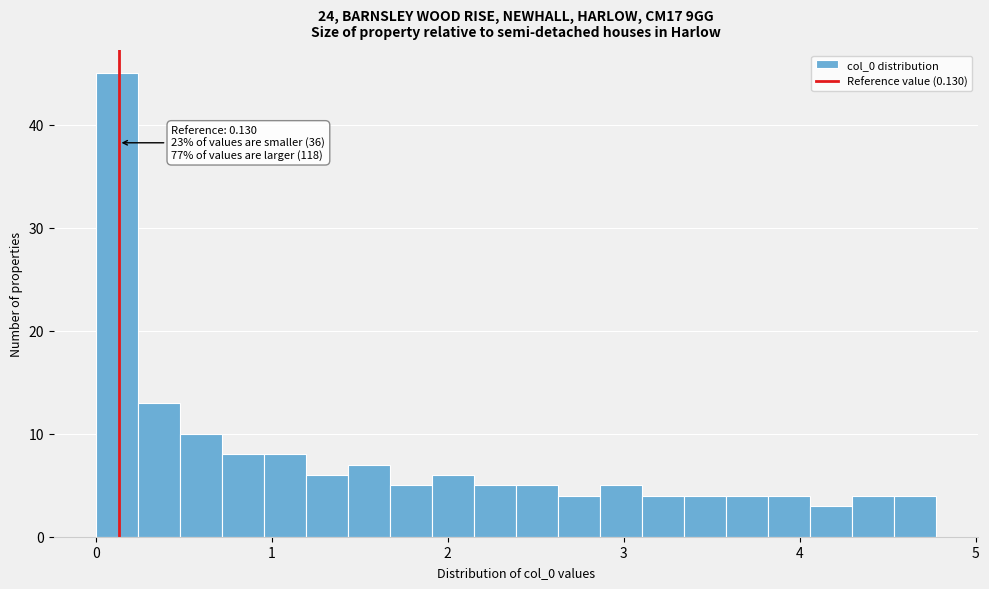

Around what value on the x-axis is the tallest bar? Give the approximate position of its centre, as read against the axis.

0.1